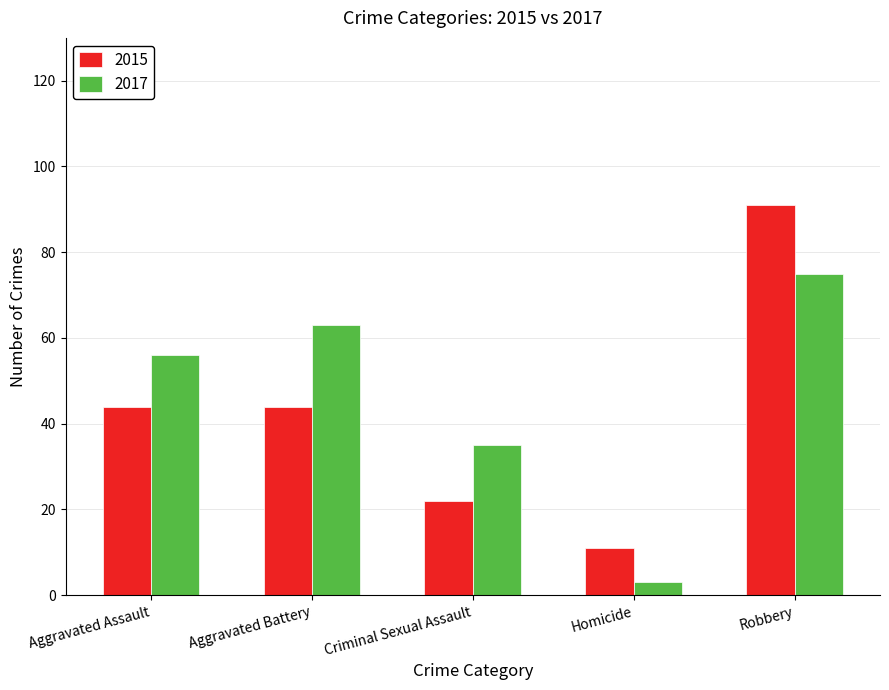

Rank the series by their maximum value, from highest to lowest.

2015, 2017